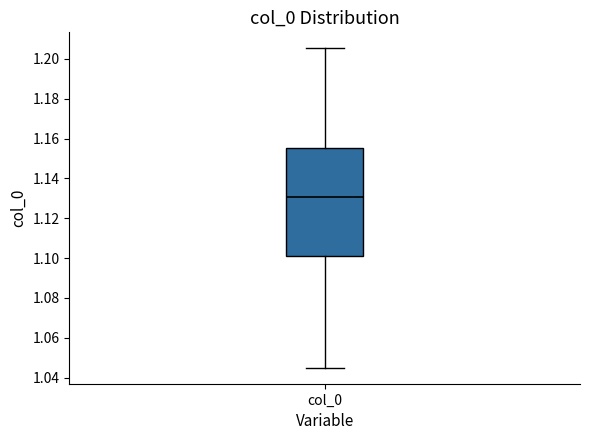

Read this box plot against the y-axis: the position of the median line, the range covered by the box, and the ends of both whiskers. The values are not printed on the chart, so give them approximately, as read against the axis.

median 1.130, box 1.102 to 1.156, whiskers 1.044 to 1.206